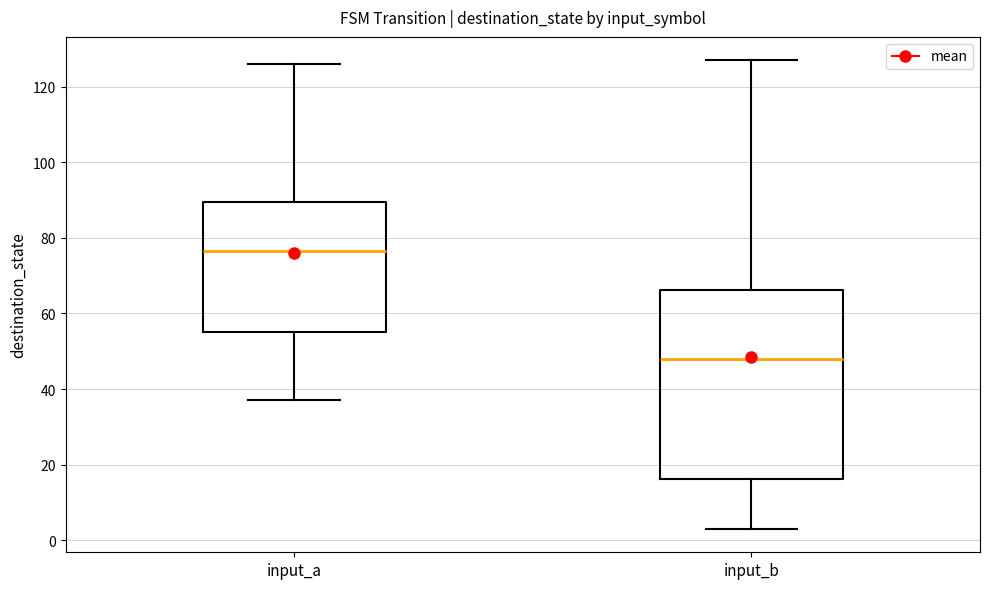

Where is the upper edge of the box for input_b on the y-axis? The values are not printed on the chart, so give them approximately, as read against the axis.

66